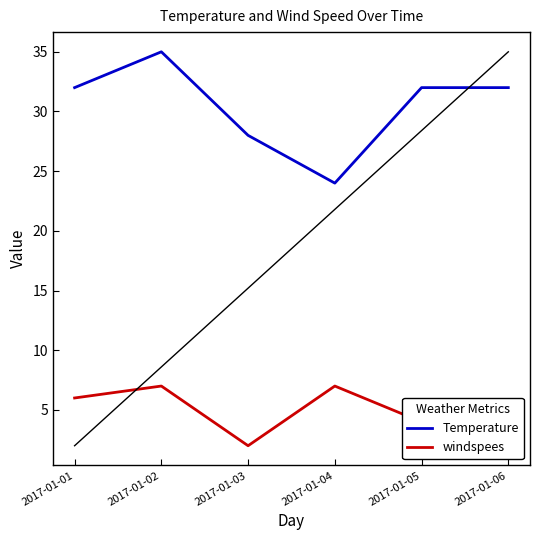

List the series in order of their overall mean, lowest first.

windspees, Temperature